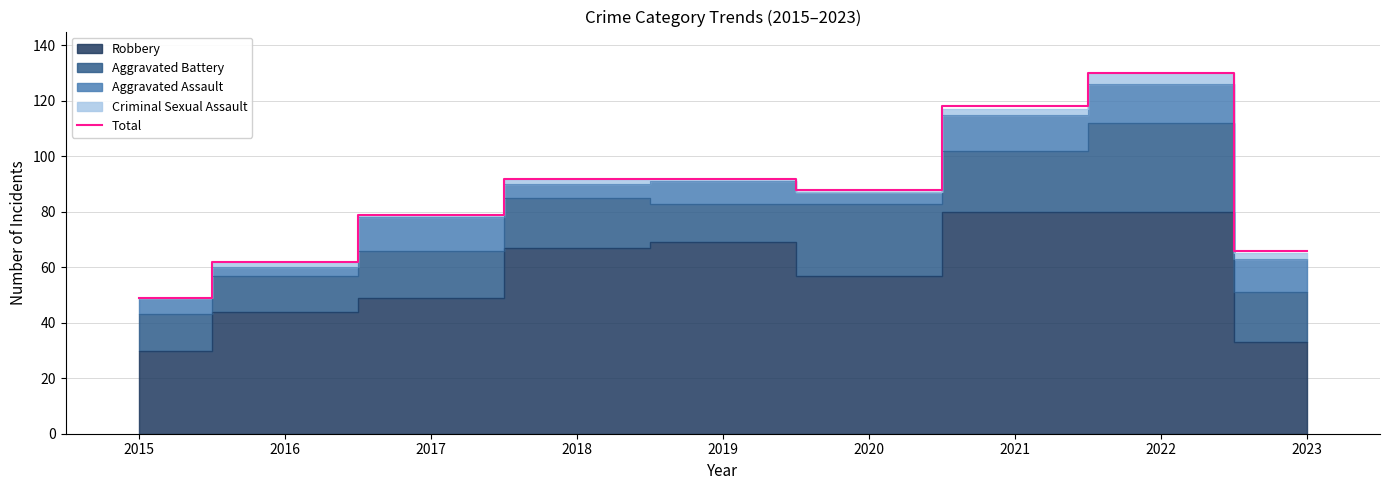

How many data points does each series have?

9